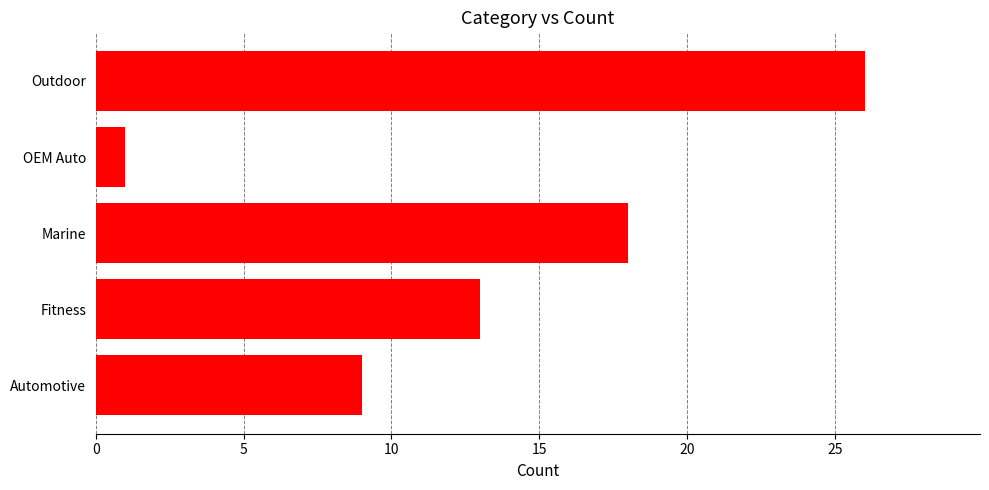

How many values are below 13?

2